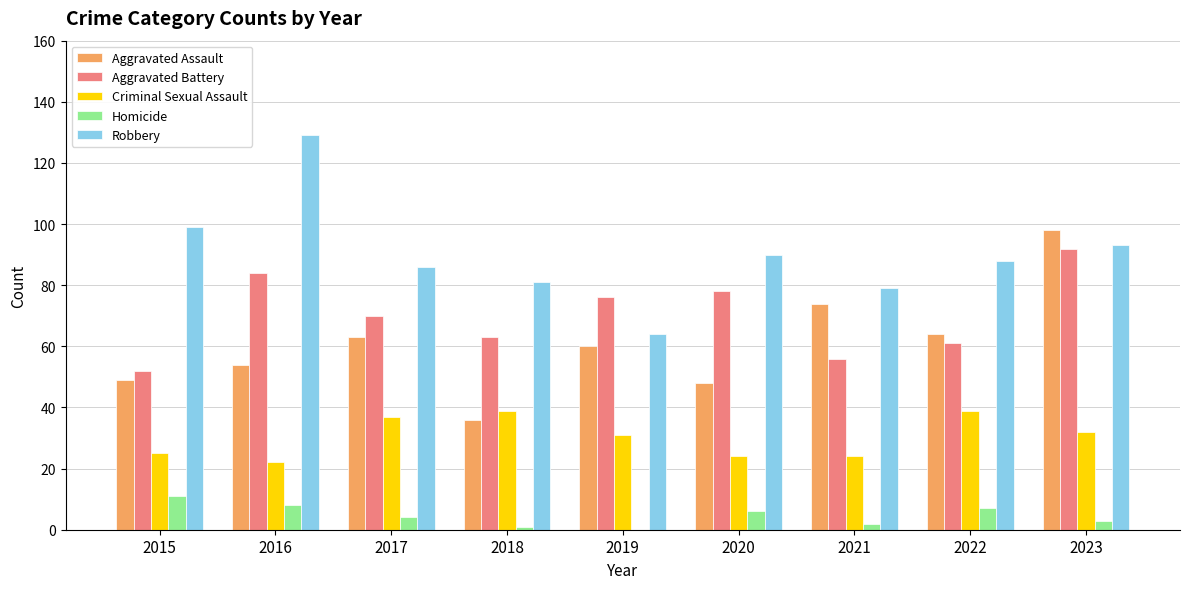

Reading right to left, list all the values displayed in this chart.

Aggravated Assault: 2023=98	2022=64	2021=74	2020=48	2019=60	2018=36	2017=63	2016=54	2015=49
Aggravated Battery: 2023=92	2022=61	2021=56	2020=78	2019=76	2018=63	2017=70	2016=84	2015=52
Criminal Sexual Assault: 2023=32	2022=39	2021=24	2020=24	2019=31	2018=39	2017=37	2016=22	2015=25
Homicide: 2023=3	2022=7	2021=2	2020=6	2019=0	2018=1	2017=4	2016=8	2015=11
Robbery: 2023=93	2022=88	2021=79	2020=90	2019=64	2018=81	2017=86	2016=129	2015=99